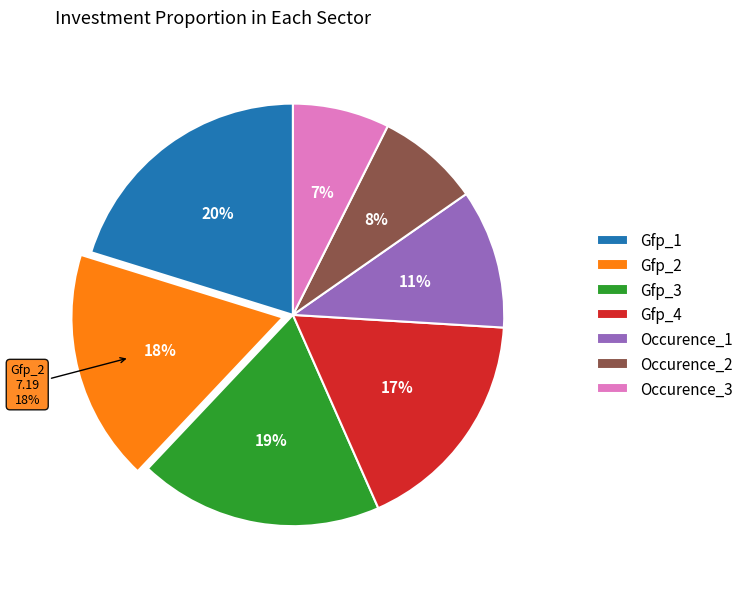

How many segments does this pie chart have?

7